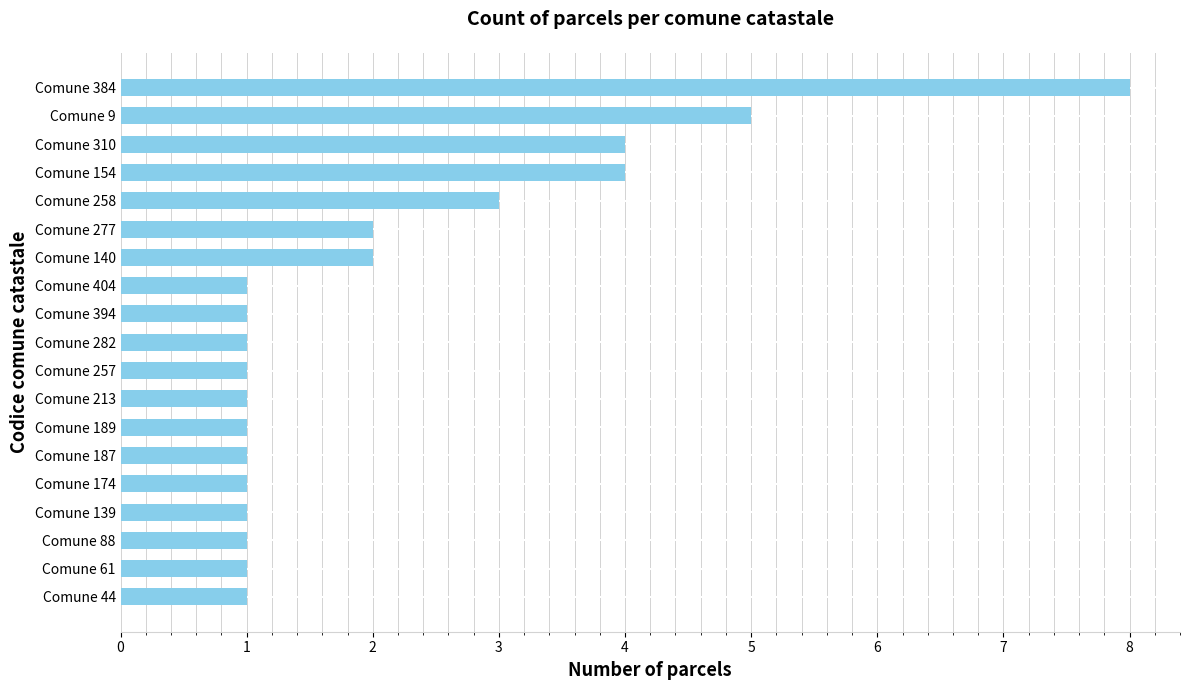

The chart shows a value of 1 at Comune 187. True or false?

True